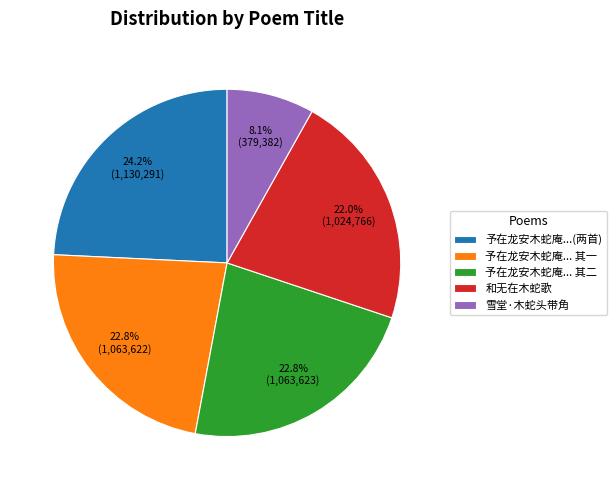

Does 雪堂·木蛇头带角 represent more than half of the total?

No